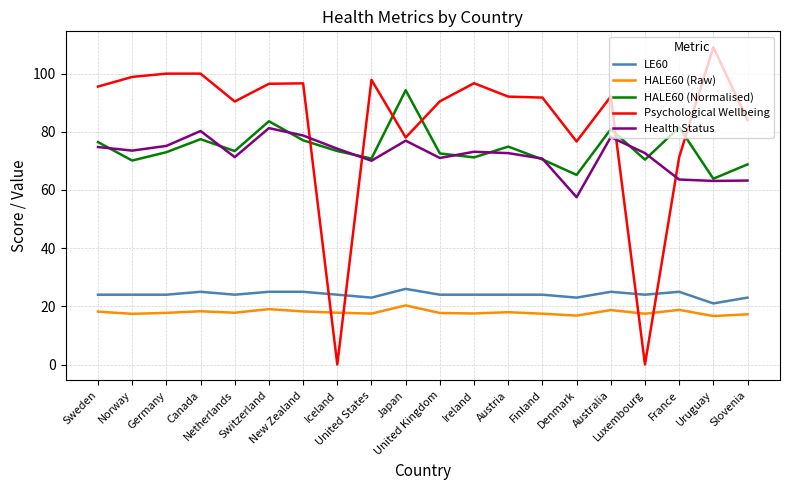

Does the chart display data point markers on the line(s)?

No